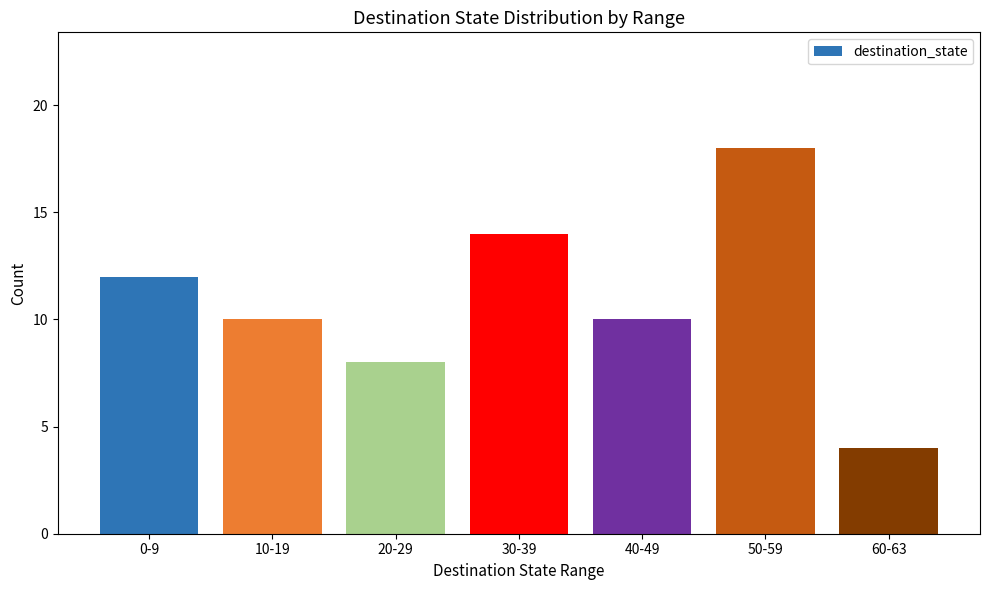

What is the change in value from 50-59 to 60-63?

-14